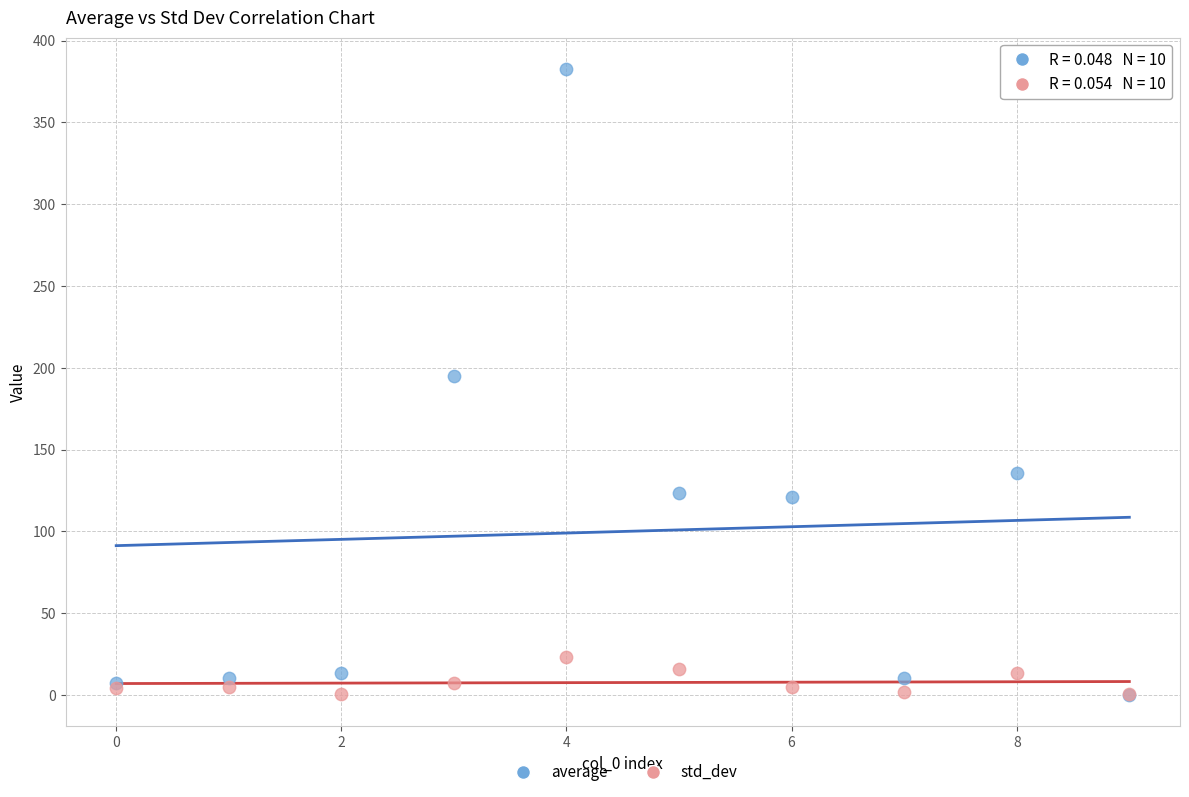

What are all the series names shown in the legend?

average, std_dev